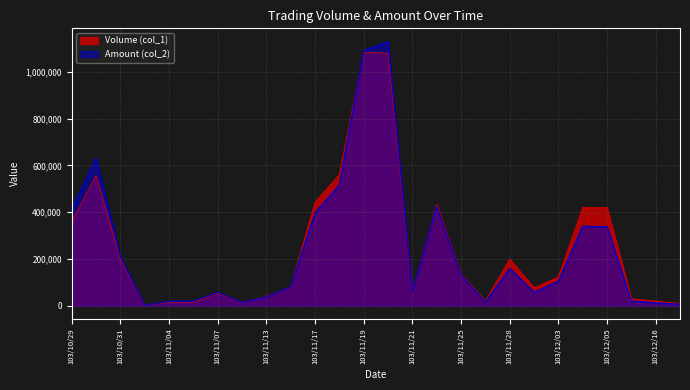

What is the total value across all series at 103/11/25?

265460